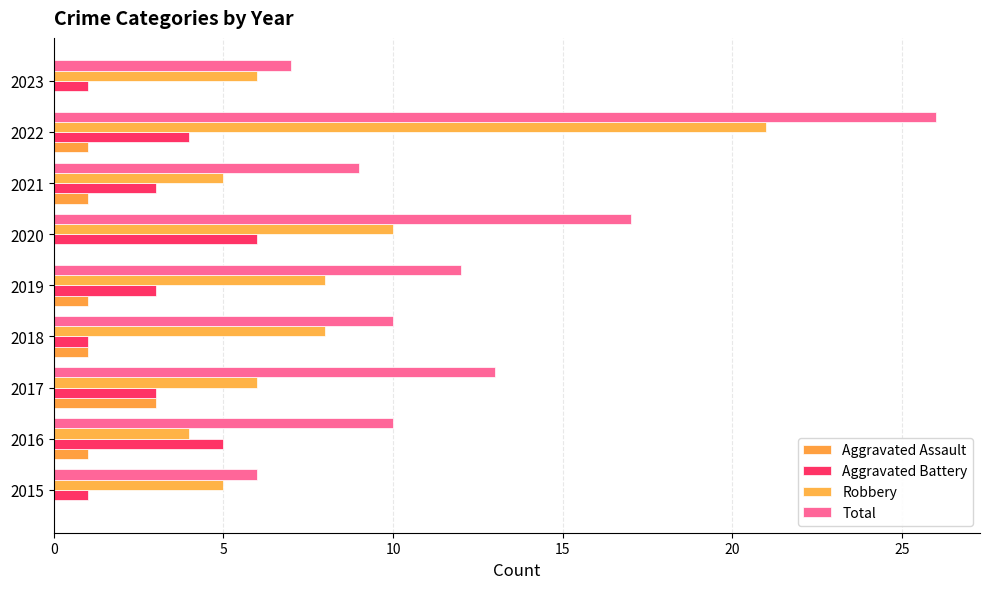

Count the number of categories in the chart.

9